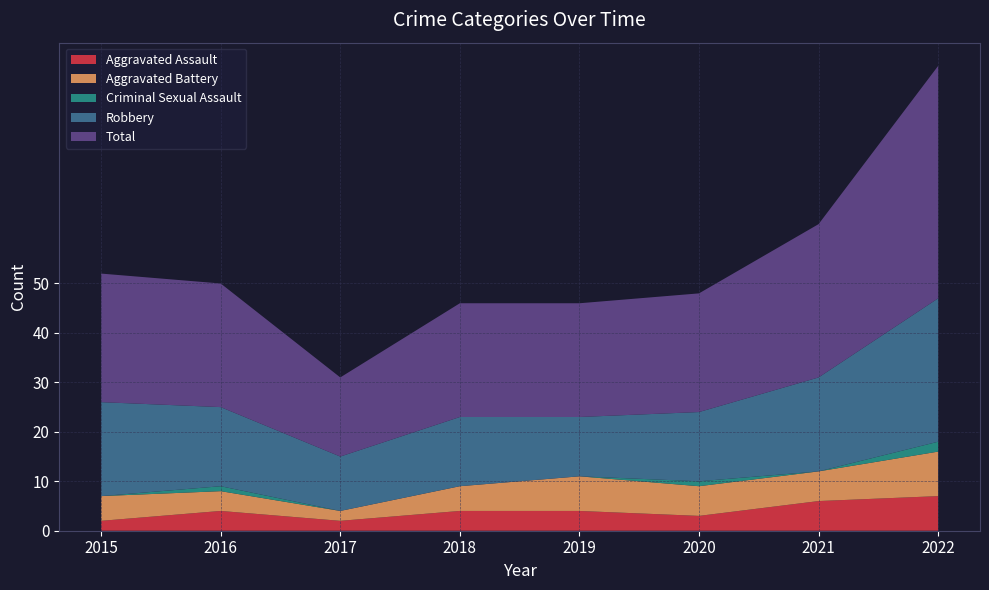

Reading left to right, what are all the values shown in this chart?

Aggravated Assault: 2	4	2	4	4	3	6	7
Aggravated Battery: 5	4	2	5	7	6	6	9
Criminal Sexual Assault: 0	1	0	0	0	1	0	2
Robbery: 19	16	11	14	12	14	19	29
Total: 26	25	16	23	23	24	31	47